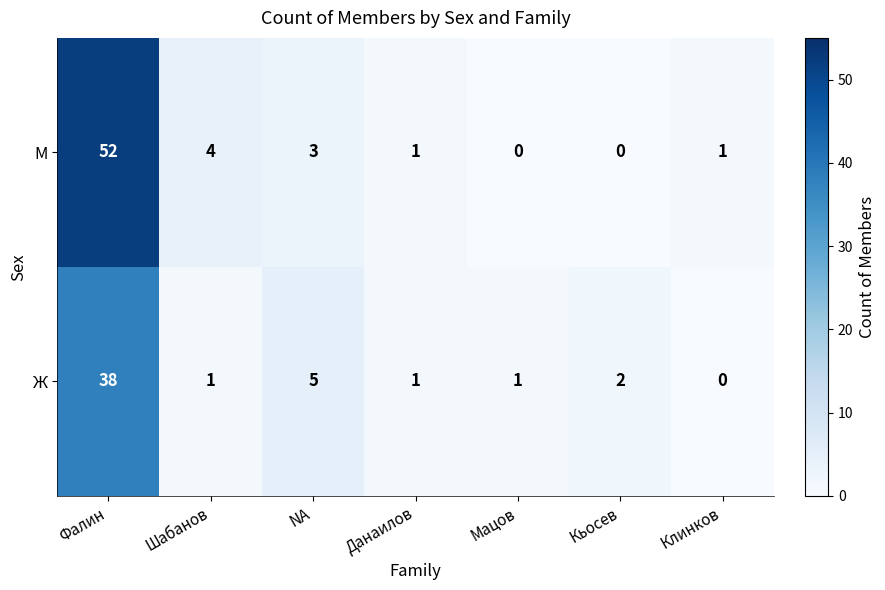

The value of М at Клинков is 2. True or false?

False